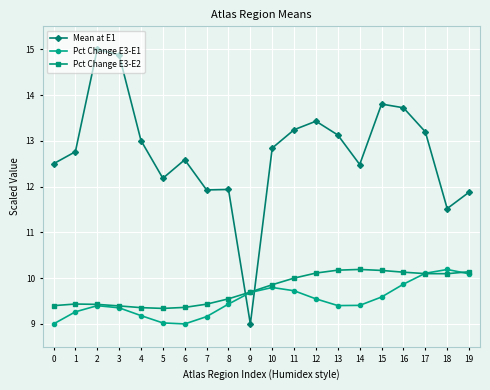

What are all the series names shown in the legend?

Mean at E1, Pct Change E3-E1, Pct Change E3-E2